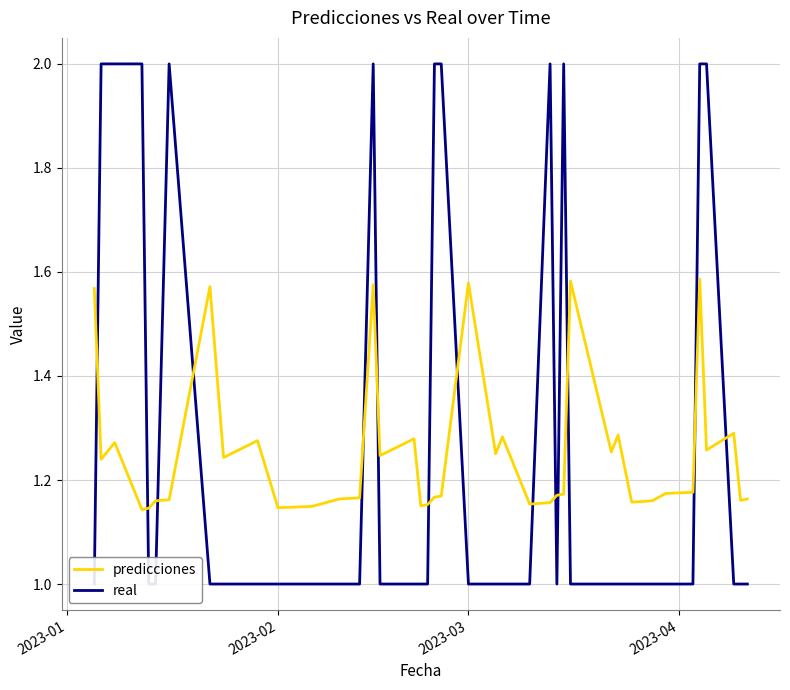

How many lines are shown in the chart?

2